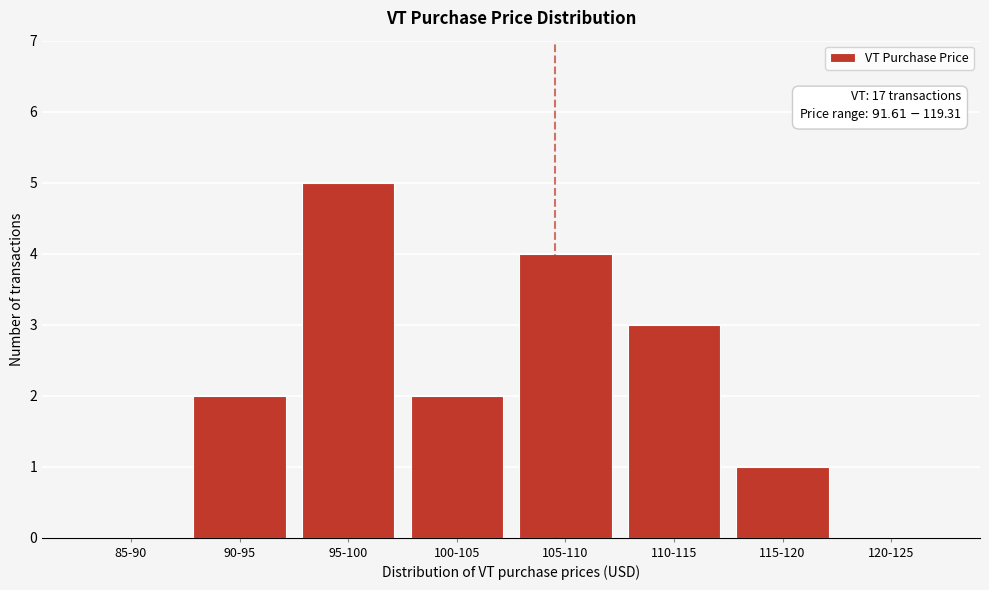

Reading left to right, transcribe all the data shown in this chart.

85-90=0	90-95=2	95-100=5	100-105=2	105-110=4	110-115=3	115-120=1	120-125=0